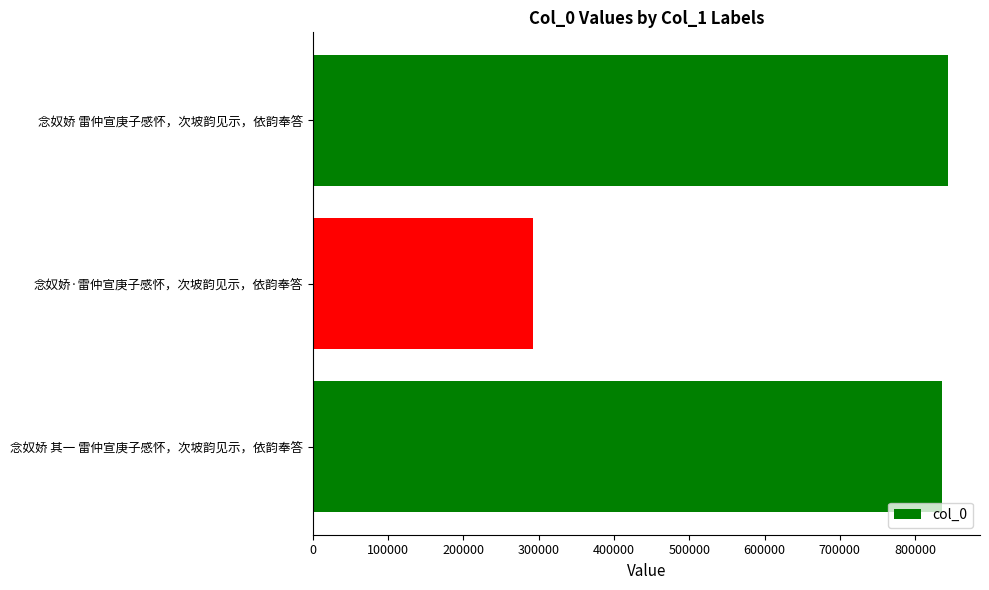

List the labels in order of value, largest first.

念奴娇 雷仲宣庚子感怀，次坡韵见示，依韵奉答, 念奴娇 其一 雷仲宣庚子感怀，次坡韵见示，依韵奉答, 念奴娇·雷仲宣庚子感怀，次坡韵见示，依韵奉答